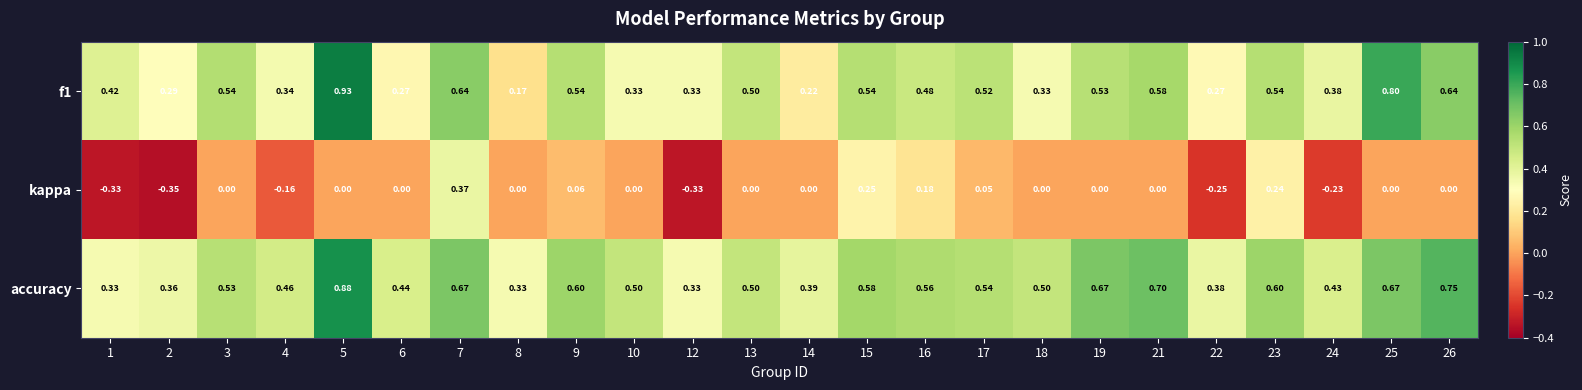

Which series has the largest range (max minus min)?

f1